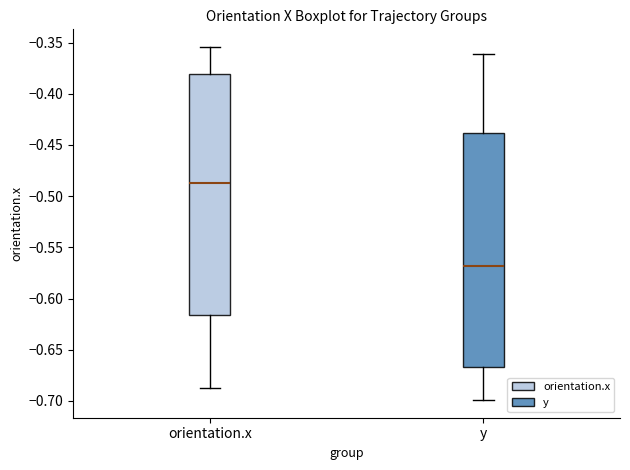

Which box's median line is the lowest?

y